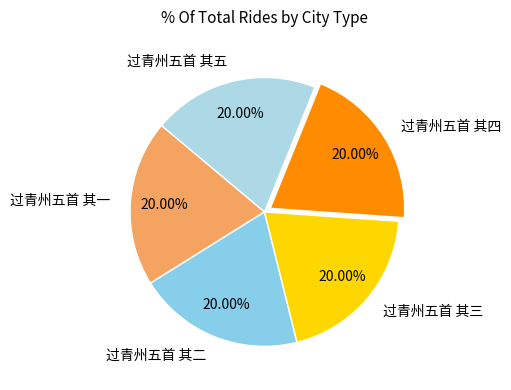

Is 过青州五首 其一 the majority of the pie?

No